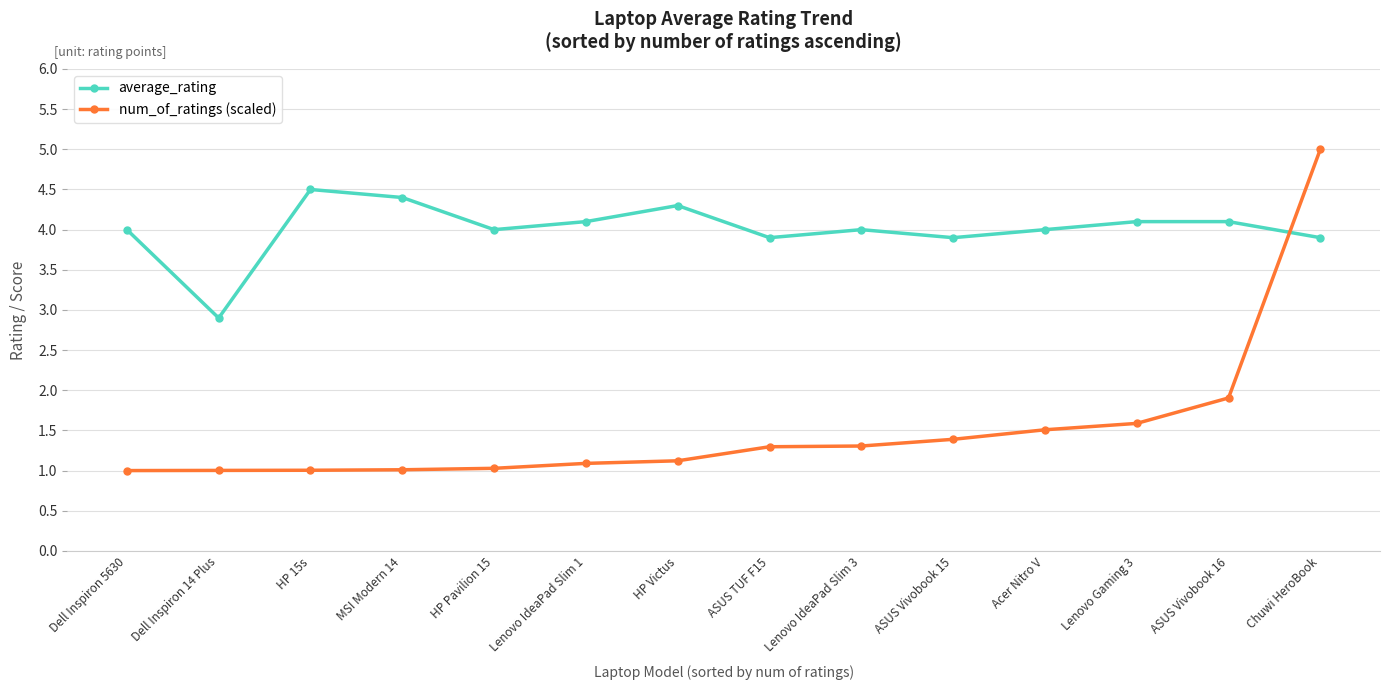

Reading right to left, list all the values displayed in this chart.

average_rating: 3.9	4.1	4.1	4.0	3.9	4.0	3.9	4.3	4.1	4.0	4.4	4.5	2.9	4.0
num_of_ratings (scaled): 5.0	1.9	1.6	1.5	1.4	1.3	1.3	1.1	1.1	1.0	1.0	1.0	1.0	1.0